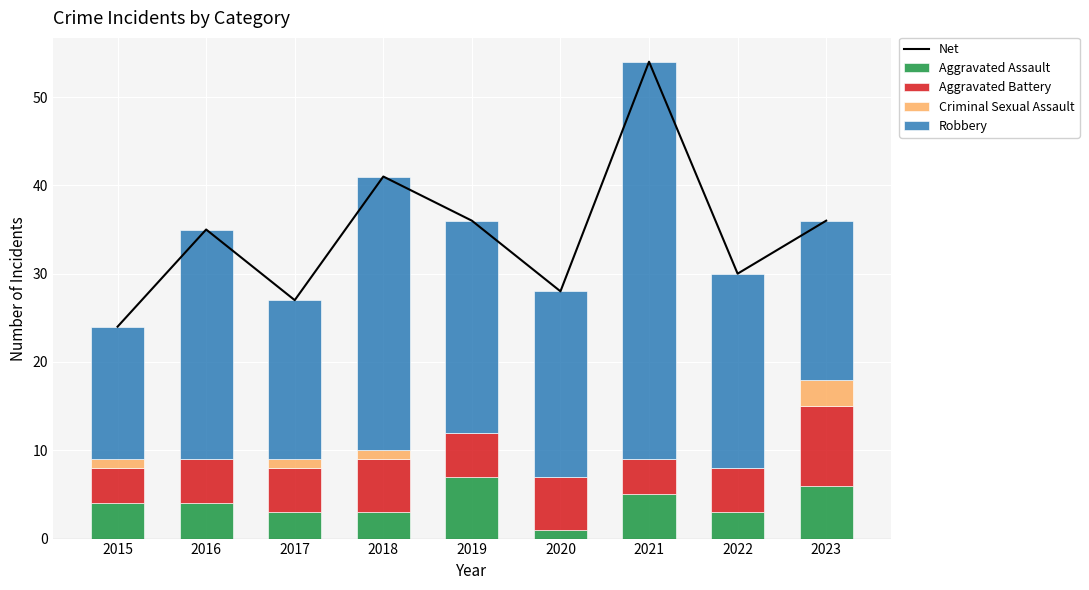

What is the difference between the Aggravated Battery values at 2020 and 2023?

3